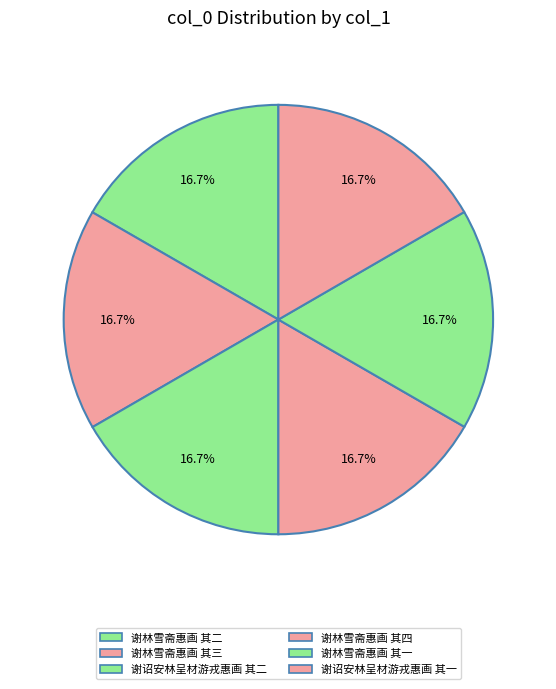

What is the smallest slice in the pie chart?

谢诏安林呈材游戎惠画 其一